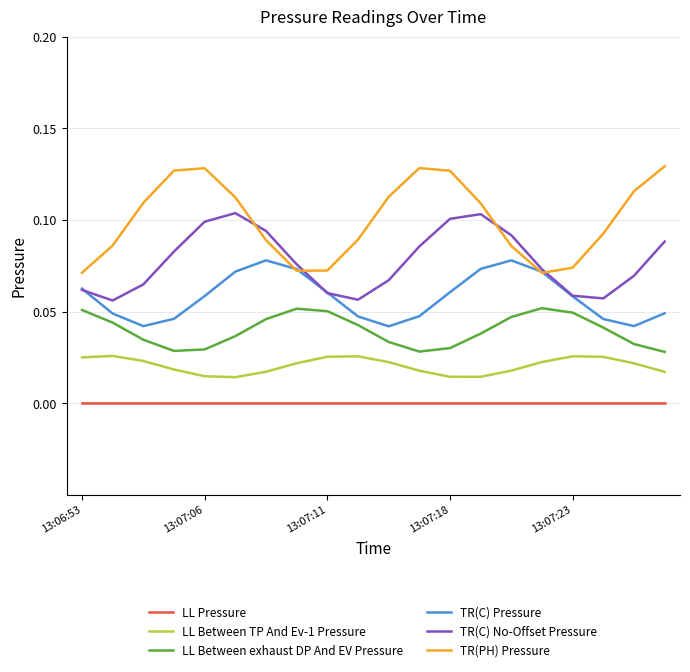

True or false: LL Pressure and TR(PH) Pressure cross at least once.

False